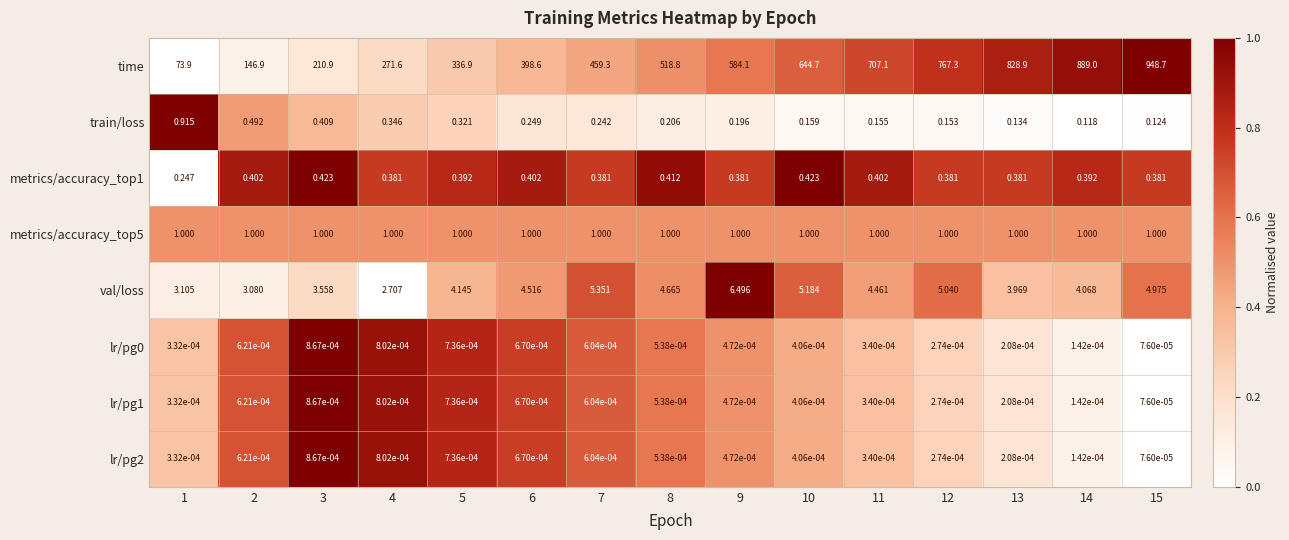

Is the value of train/loss at 2 greater than the value of lr/pg1 at 3?

Yes